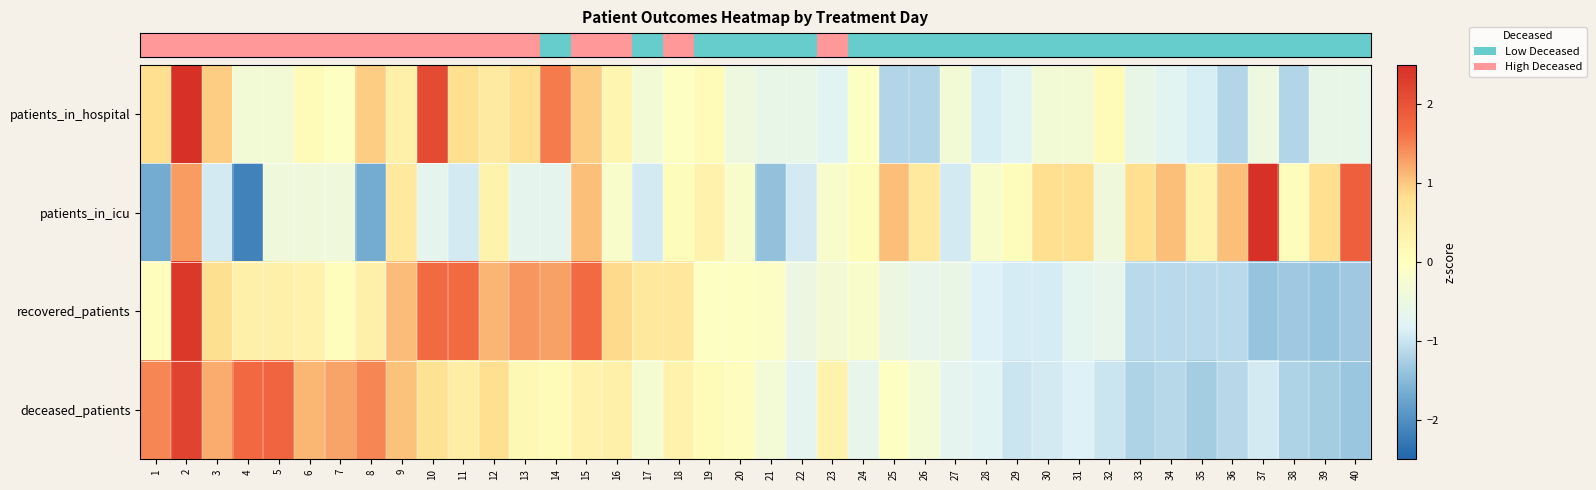

Reading right to left, list all the values displayed in this chart.

row_0: -0.6	-0.6	-1.2	-0.5	-1.2	-0.9	-0.7	-0.6	0.1	-0.3	-0.3	-0.7	-0.9	-0.3	-1.2	-1.2	-0.0	-0.7	-0.6	-0.6	-0.5	0.1	-0.0	-0.3	0.3	1.0	1.6	0.8	0.5	0.8	2.1	0.4	1.0	-0.0	0.1	-0.3	-0.3	1.0	4.0	0.8
row_1: 1.8	0.8	0.1	2.8	1.1	0.3	1.1	0.8	-0.4	0.8	0.8	0.1	-0.2	-0.9	0.6	1.1	0.1	-0.2	-0.9	-1.4	-0.2	0.3	0.1	-0.9	-0.2	1.1	-0.7	-0.7	0.3	-0.9	-0.7	0.6	-1.7	-0.4	-0.4	-0.4	-2.2	-0.9	1.3	-1.7
row_2: -1.3	-1.4	-1.3	-1.4	-1.1	-1.1	-1.1	-1.1	-0.6	-0.7	-0.9	-0.9	-0.8	-0.6	-0.6	-0.5	-0.2	-0.3	-0.5	-0.1	-0.0	-0.0	0.6	0.6	0.9	1.7	1.3	1.4	1.1	1.7	1.7	1.1	0.4	0.0	0.3	0.4	0.4	0.8	2.4	0.0
row_3: -1.4	-1.3	-1.2	-0.9	-1.1	-1.3	-1.1	-1.2	-1.0	-0.8	-0.9	-1.0	-0.8	-0.7	-0.3	-0.0	-0.6	0.3	-0.7	-0.3	0.0	0.1	0.3	-0.3	0.4	0.3	0.1	0.2	0.8	0.5	0.8	1.0	1.5	1.3	1.1	1.8	1.7	1.2	2.2	1.5